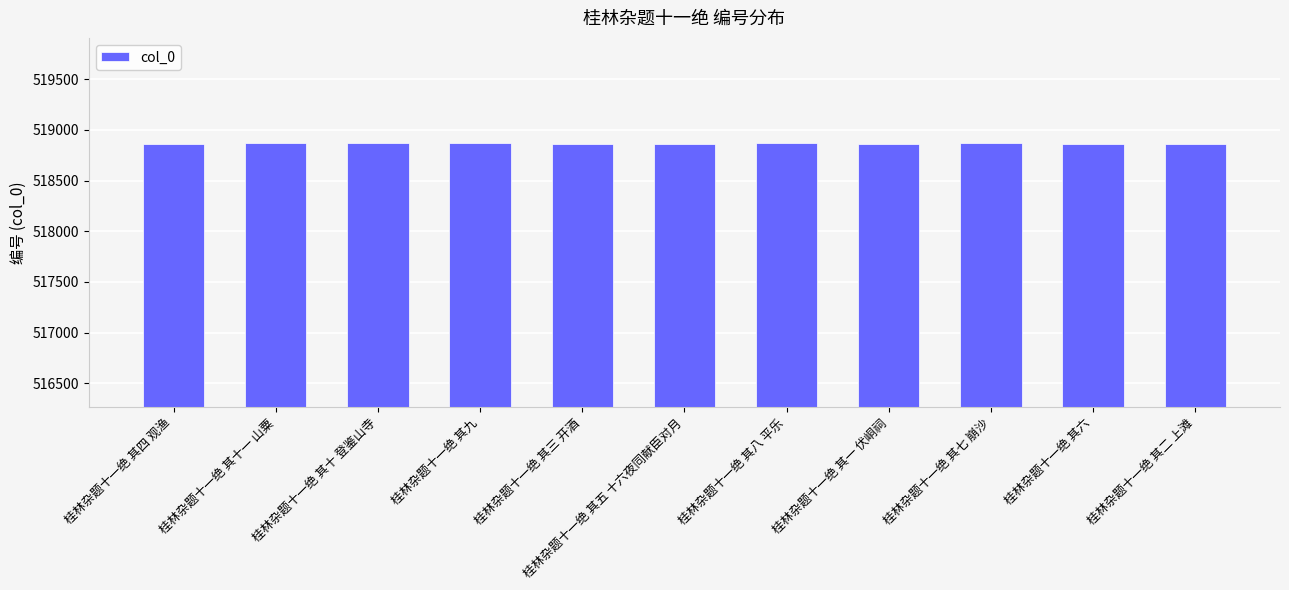

Does the chart contain stacked bars?

No